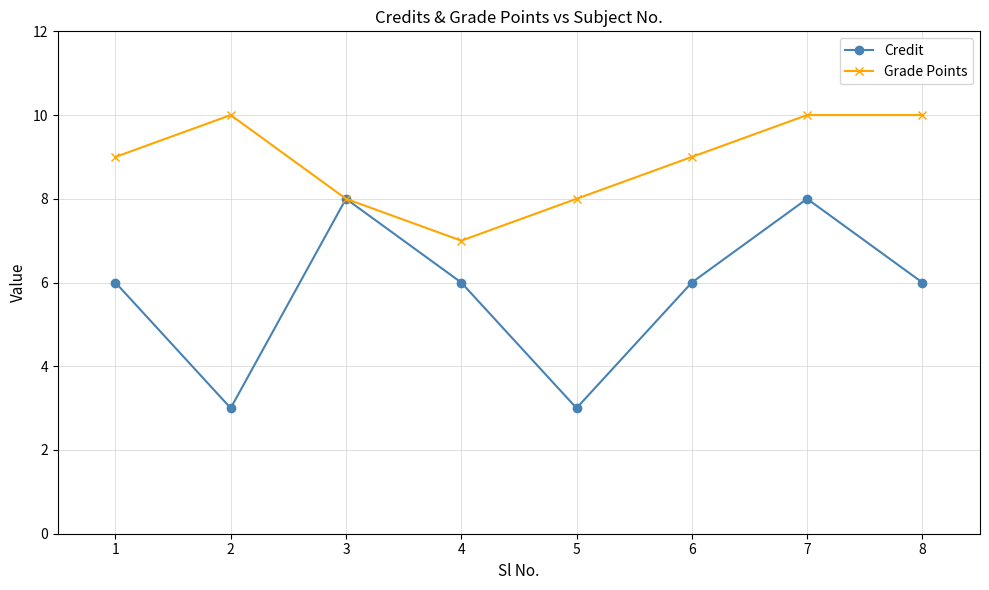

What is the value of the Grade Points point at the 1st from the left?

9